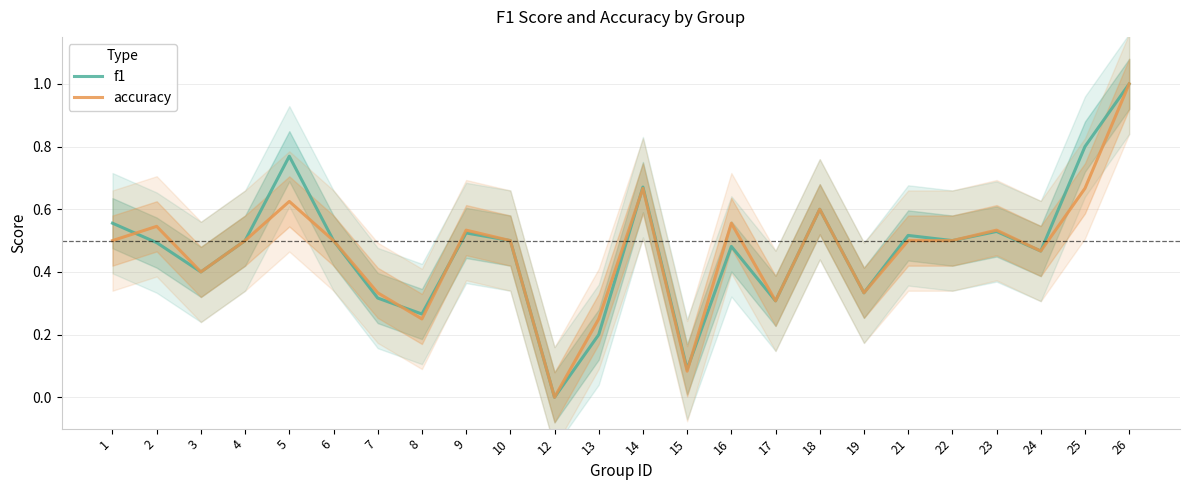

What is the value of the f1 point at the 2nd from the left?

0.5